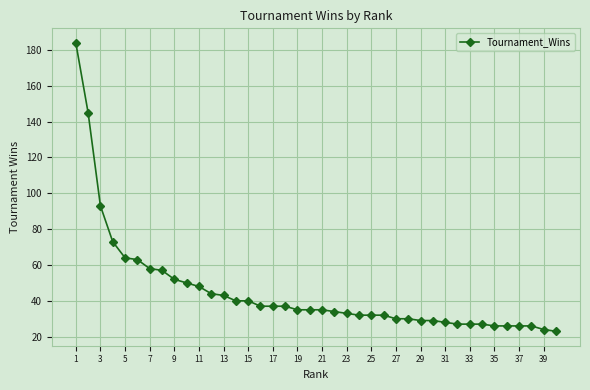

What is the value of the 7th point from the left?

58